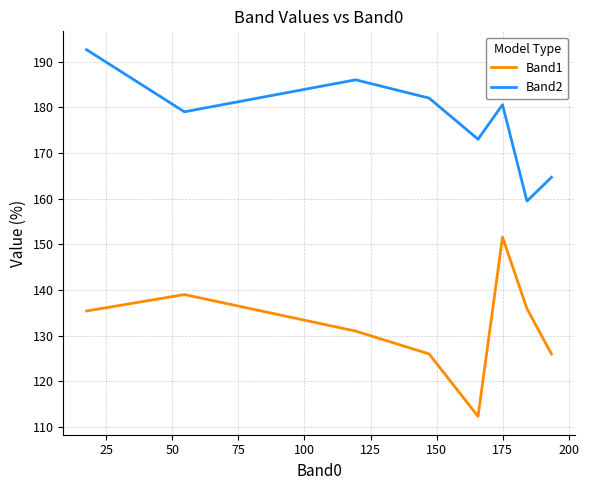

Which series has the widest spread of values?

Band1